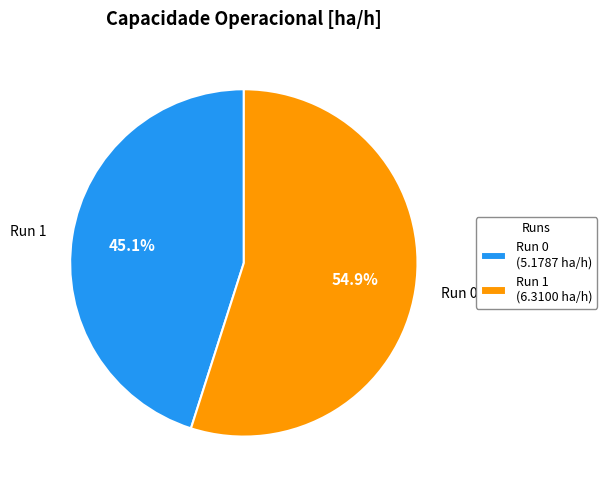

Between Run 1 and Run 0, which is larger?

Run 0